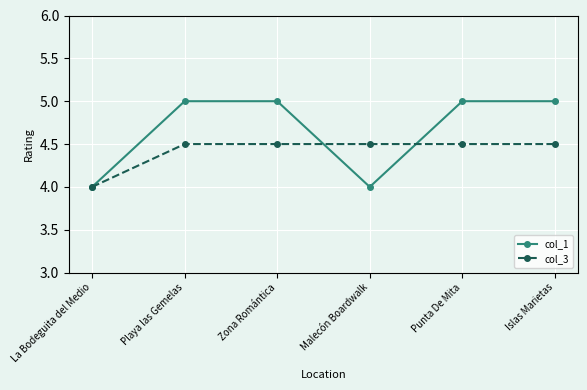

The value of col_3 at Malecón Boardwalk is 3.0. True or false?

False